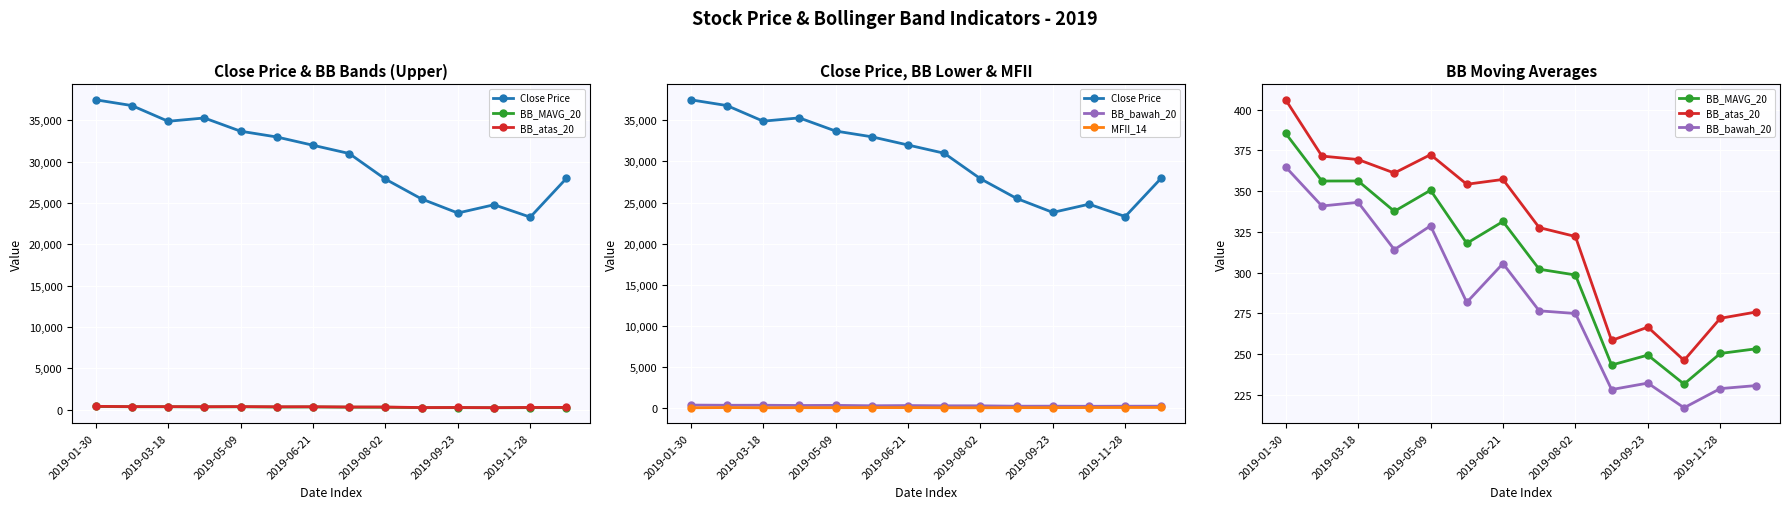

Which series has the largest range (max minus min)?

Close Price